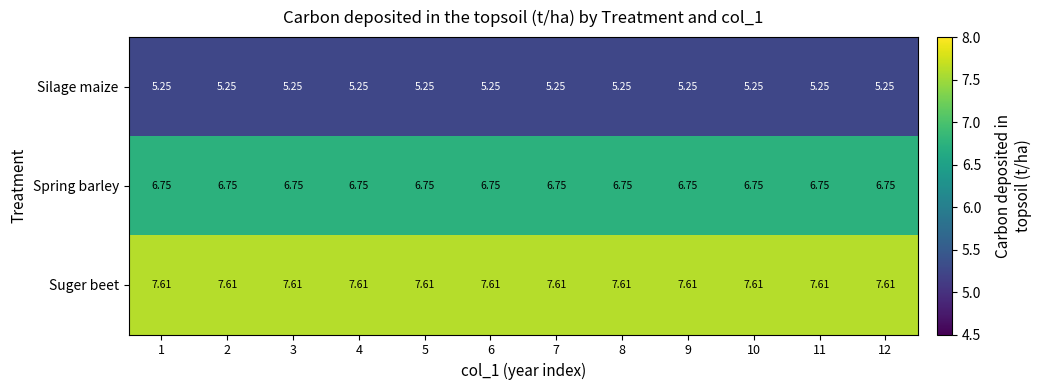

List the series in order of their peak value, lowest first.

Silage maize, Spring barley, Suger beet